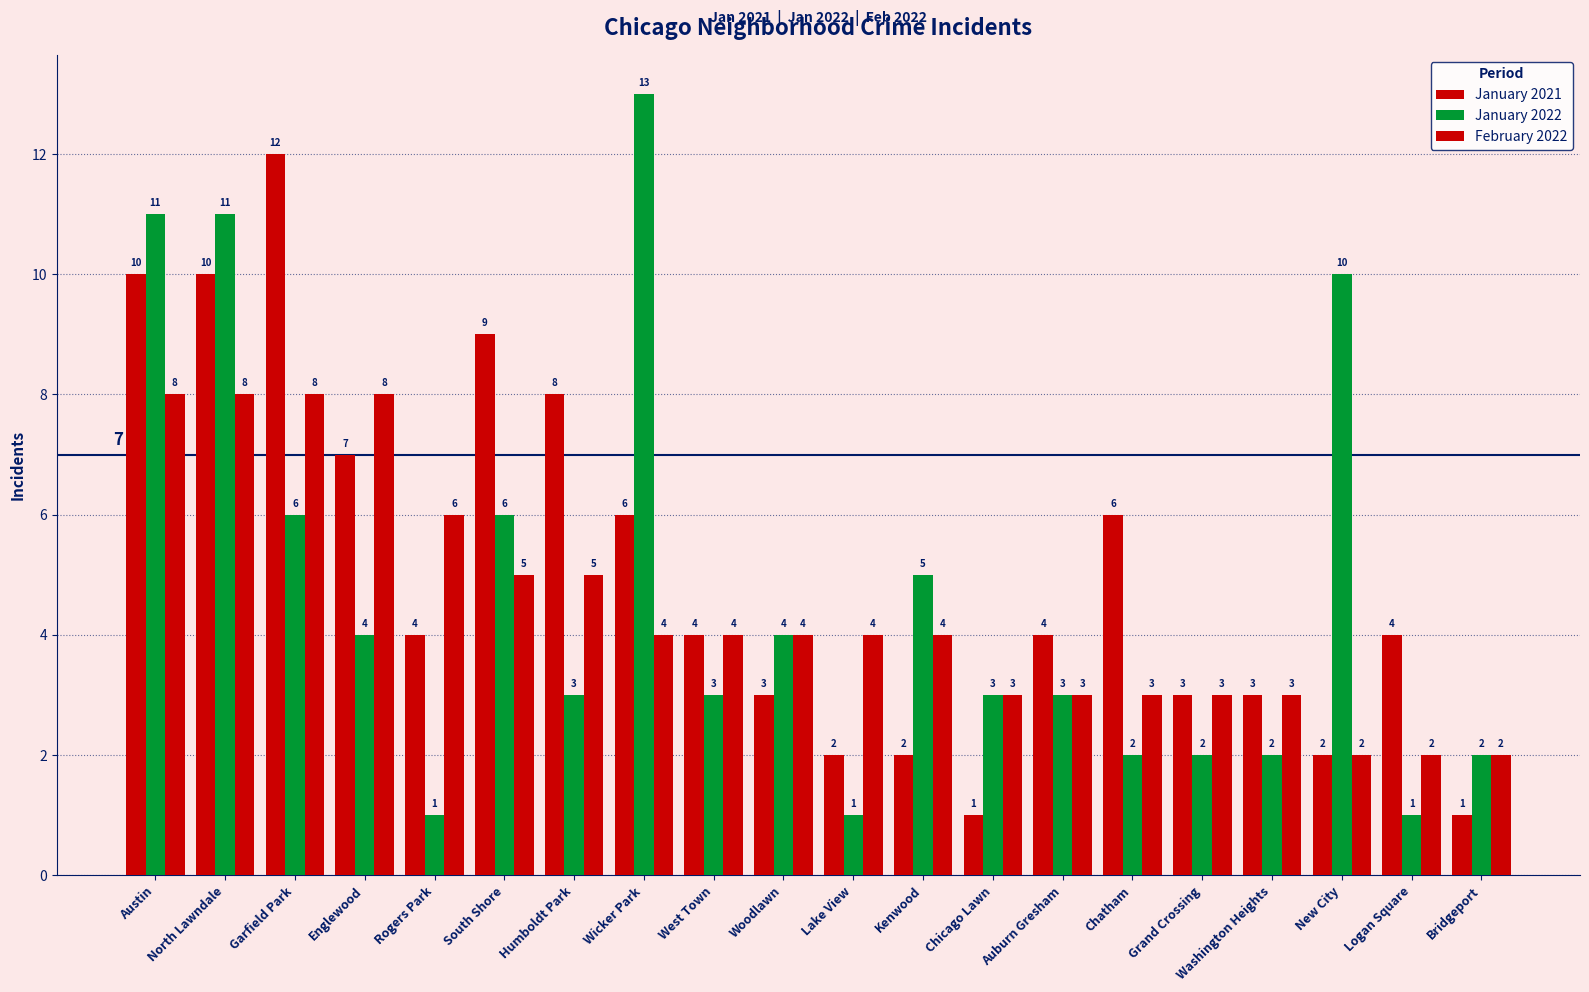

Count the number of data series in this chart.

3